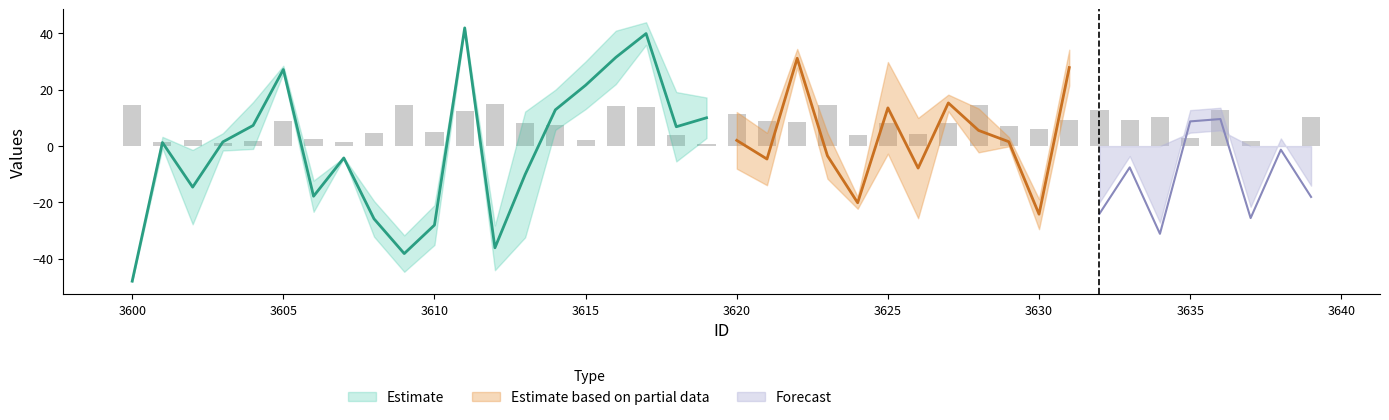

Is the value of y2 at 3619 greater than the value of x2 at 3638?

Yes